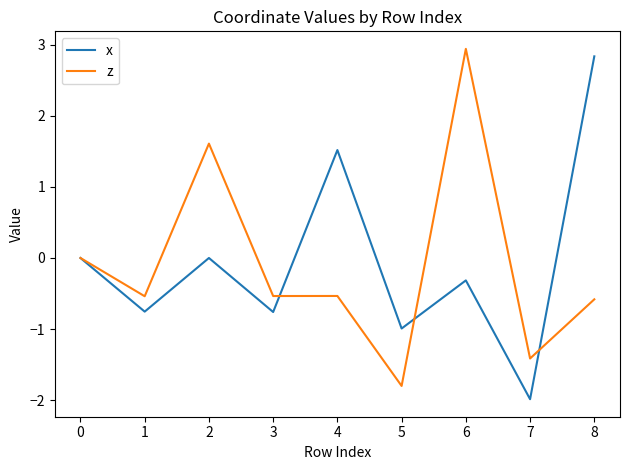

The value of z at 5 is -1.8. True or false?

True